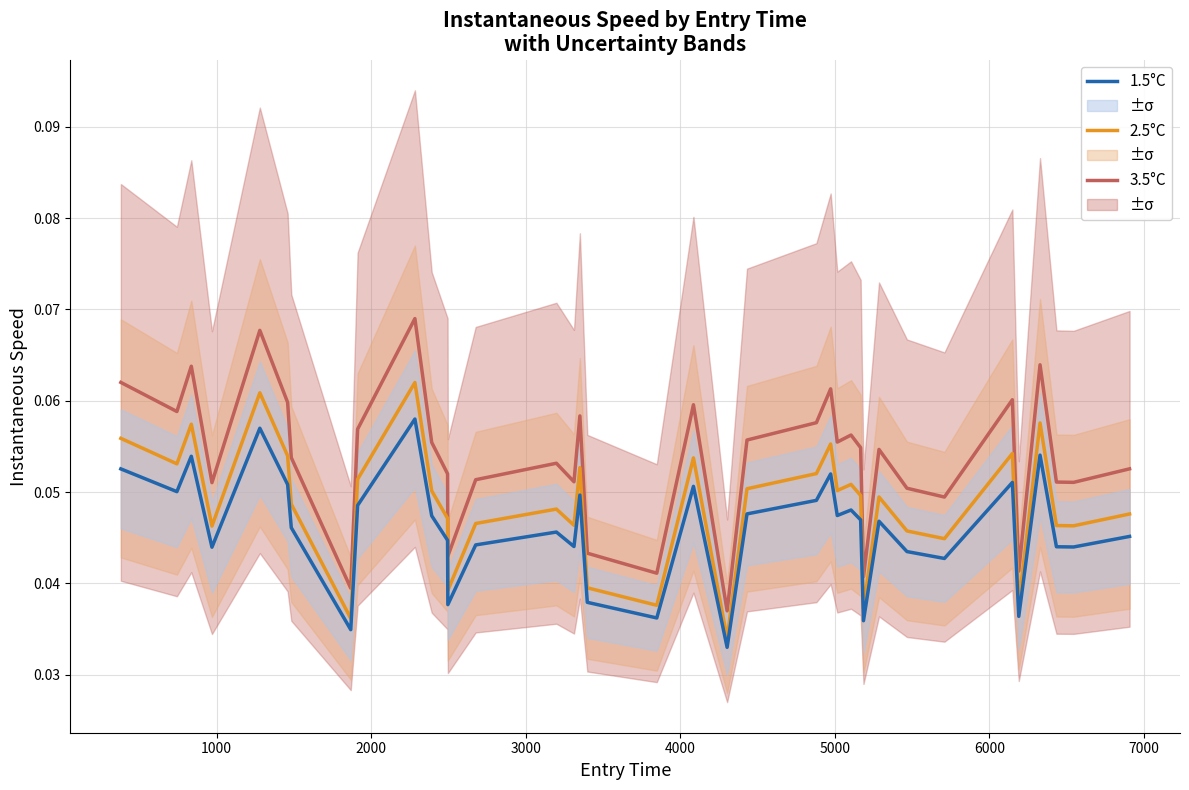

True or false: 3.5°C and 2.5°C intersect in this chart.

False